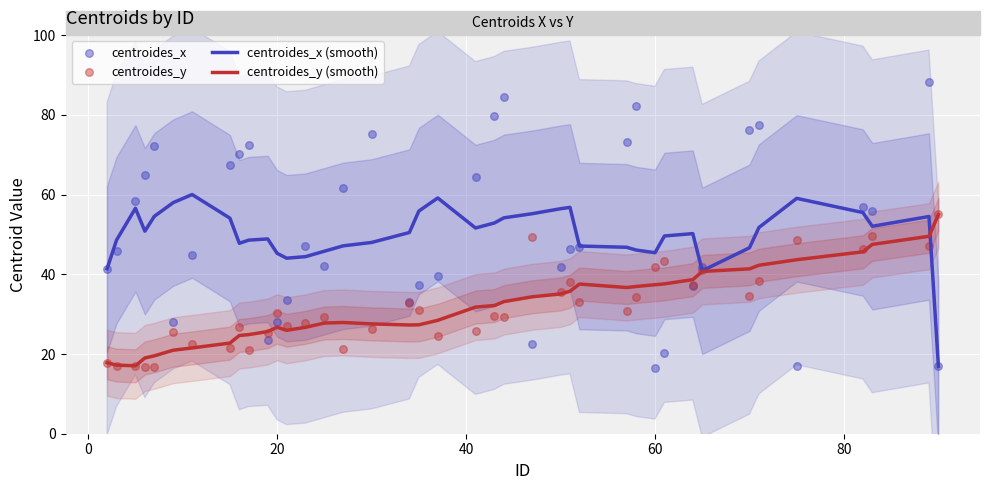

Which series reaches the minimum Y coordinate?

centroides_x